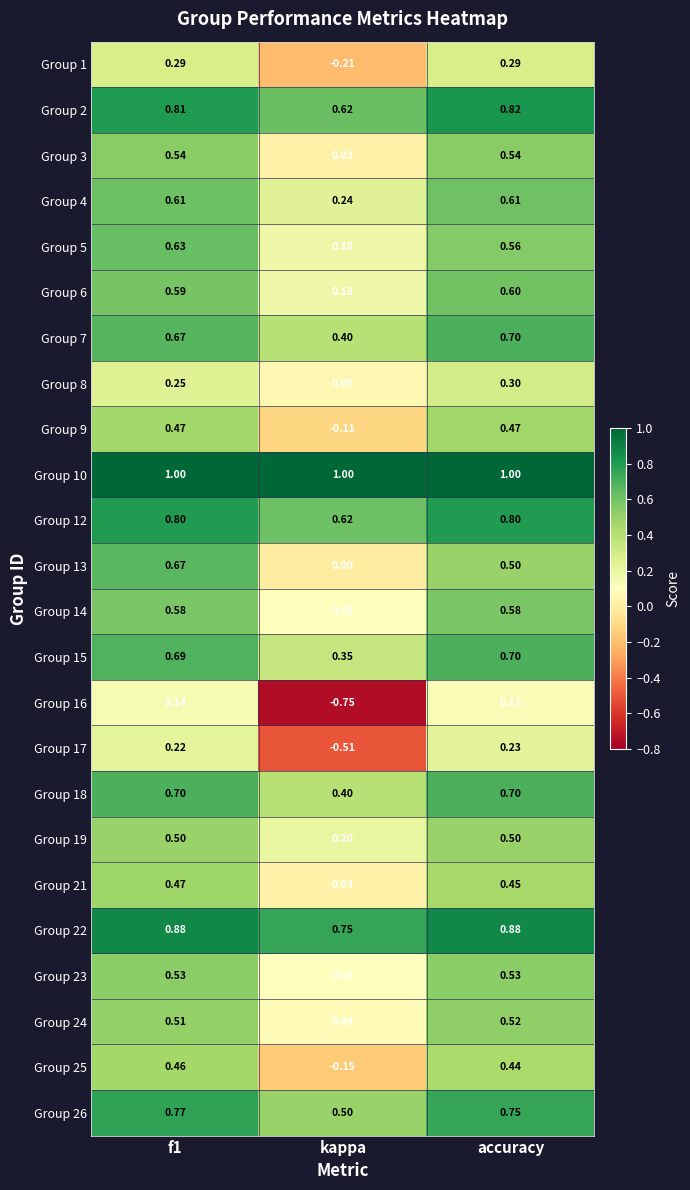

Where is Group 14 nearest to the value 0?

kappa